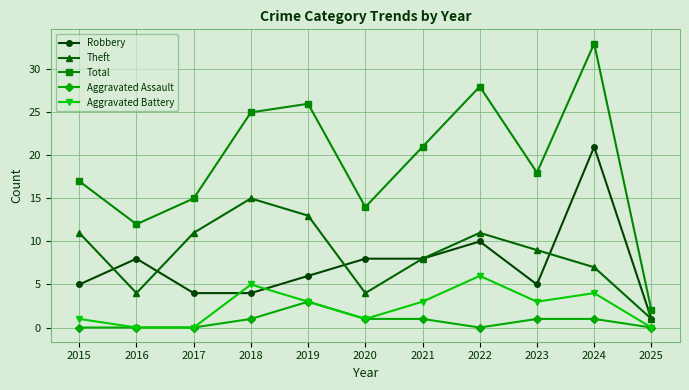

True or false: Robbery and Aggravated Assault cross at least once.

False